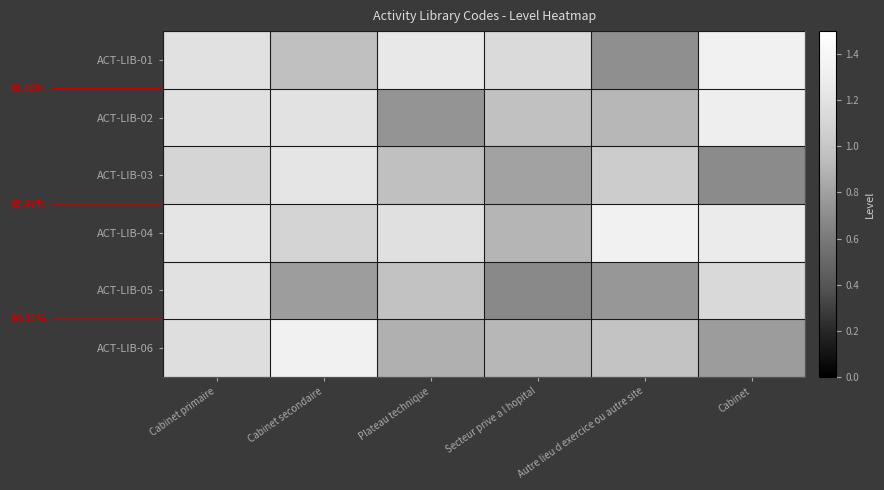

What is the smallest value displayed?

0.7